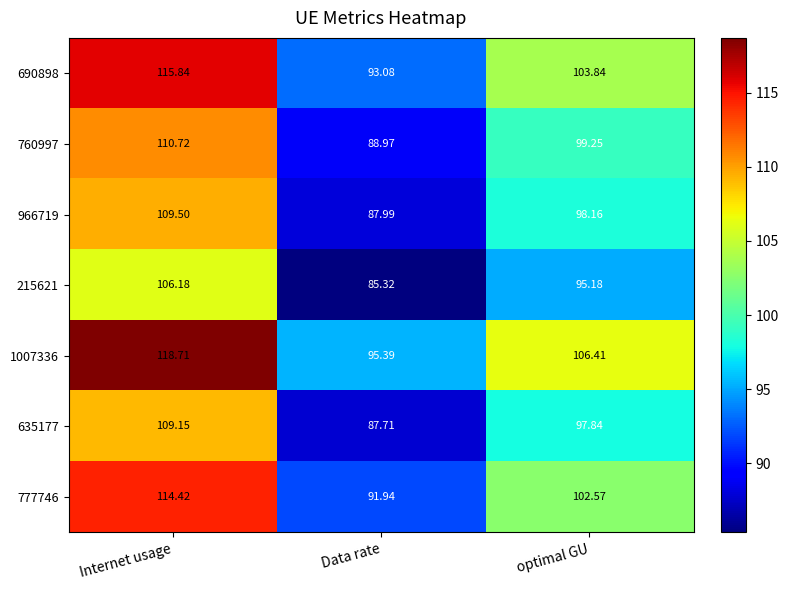

Which series changed the most between Internet usage and optimal GU?

1007336